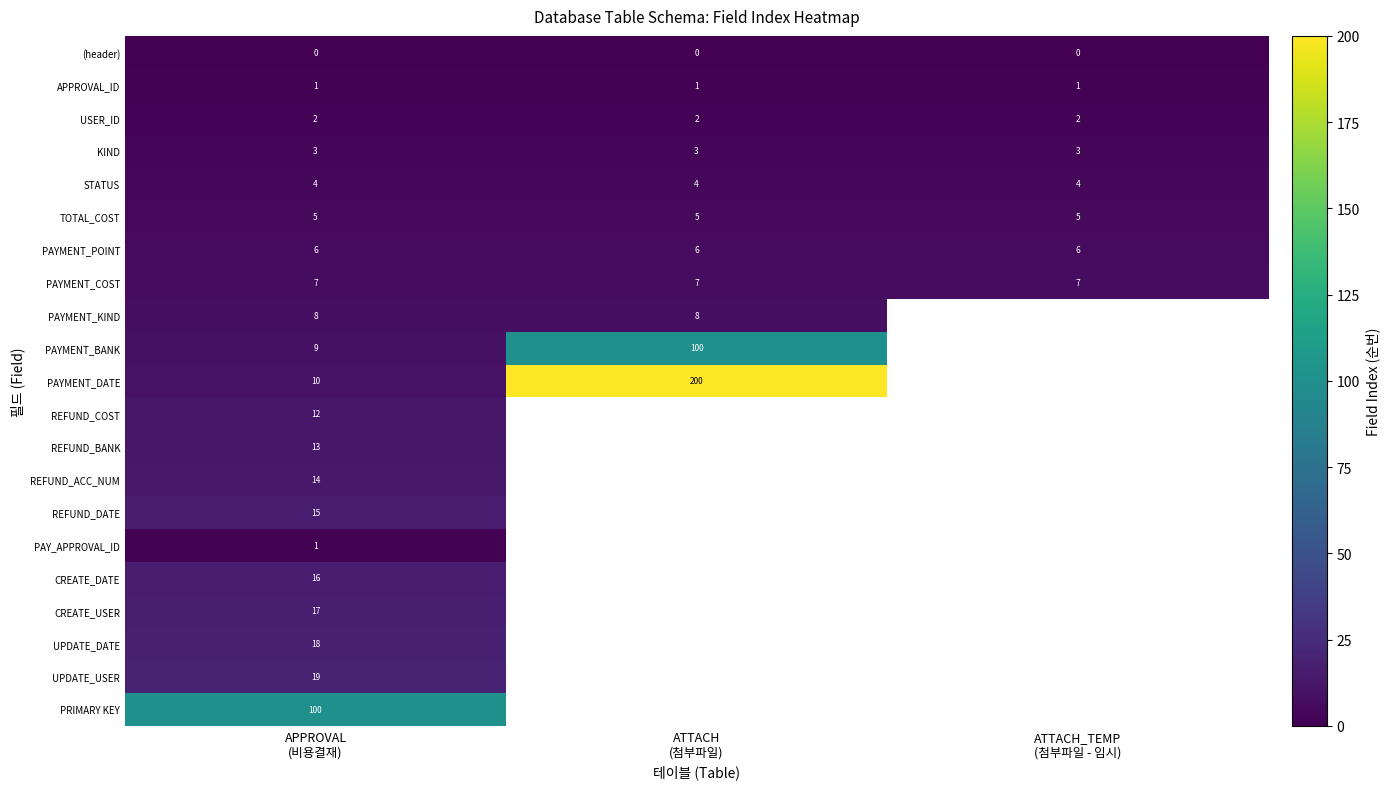

Which series has the widest spread of values?

PAYMENT_DATE